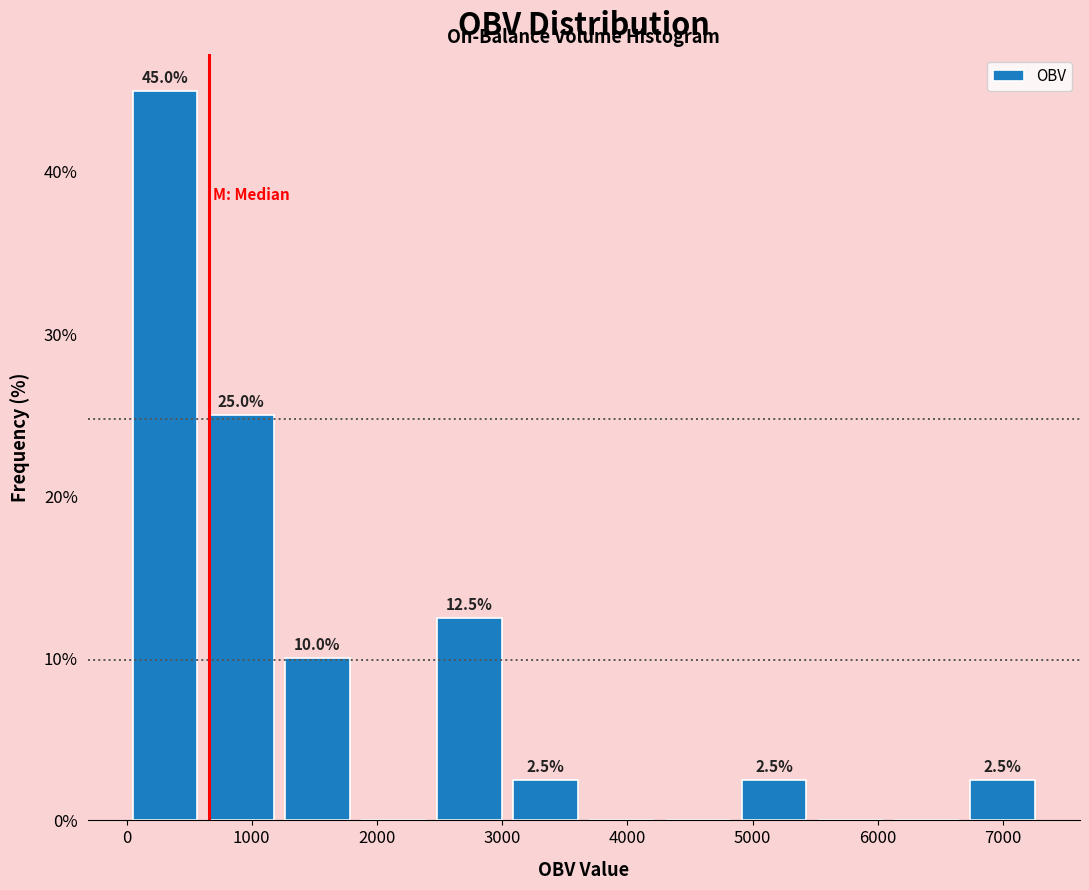

Which range on the x-axis has the tallest bar?

0 to 600